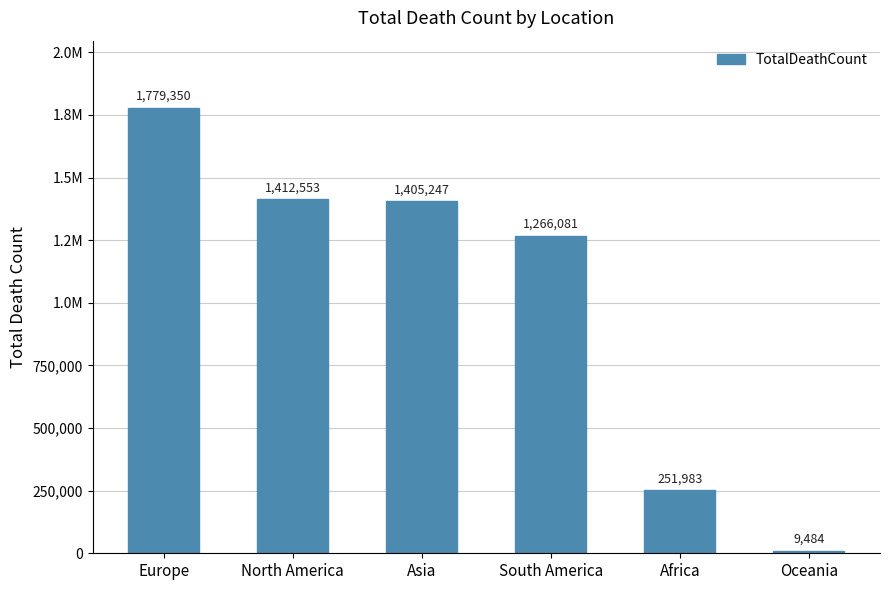

What is the difference between the maximum and minimum values?

1769866